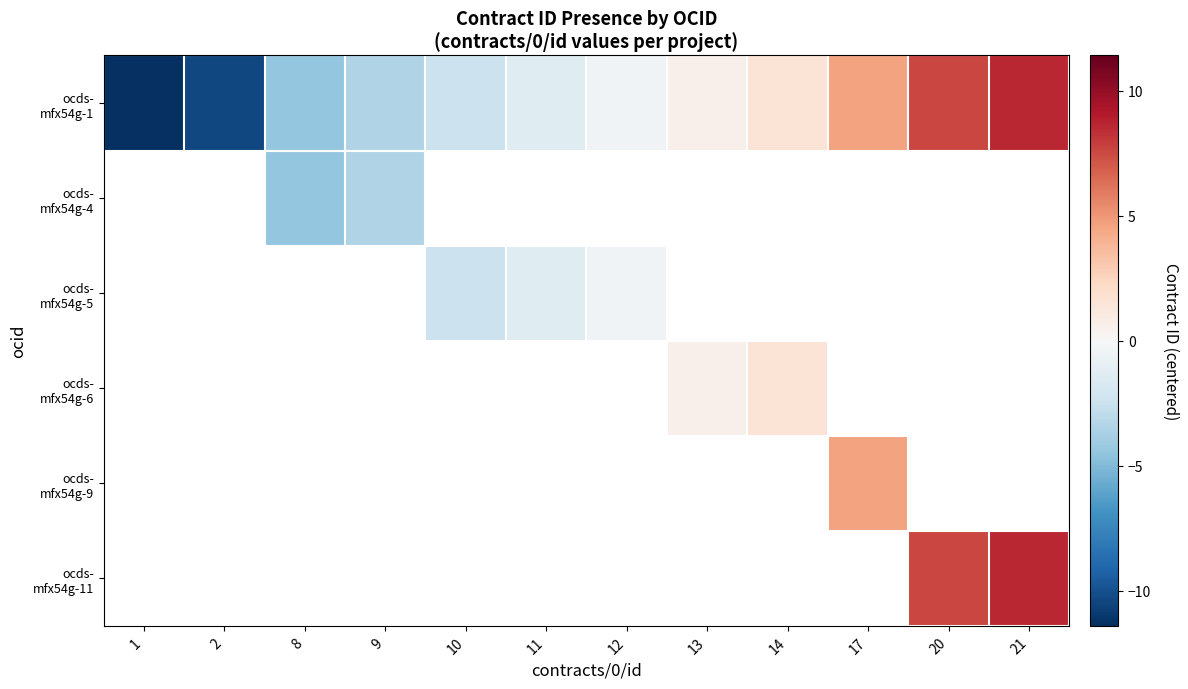

The ocds- mfx54g-5 series shows -0.4 at 12. True or false?

True